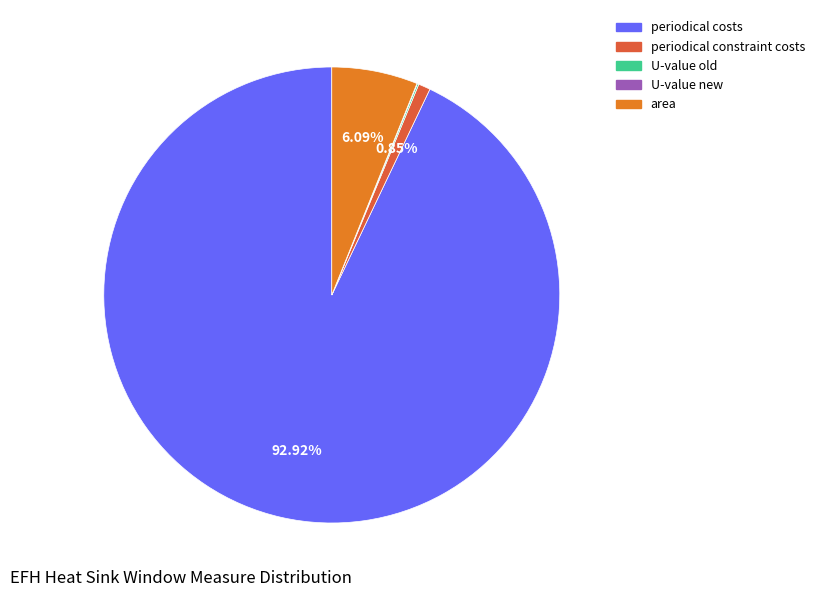

Is there any slice that represents more than half of the pie?

Yes